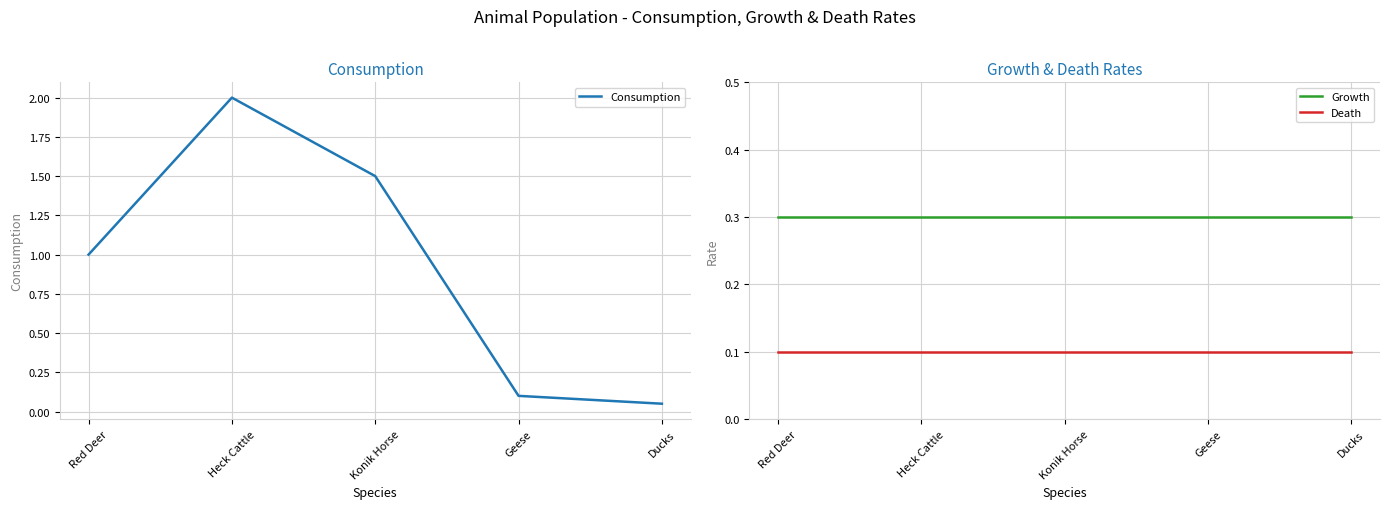

At Red Deer, list the series in order from largest to smallest.

Consumption, Growth, Death